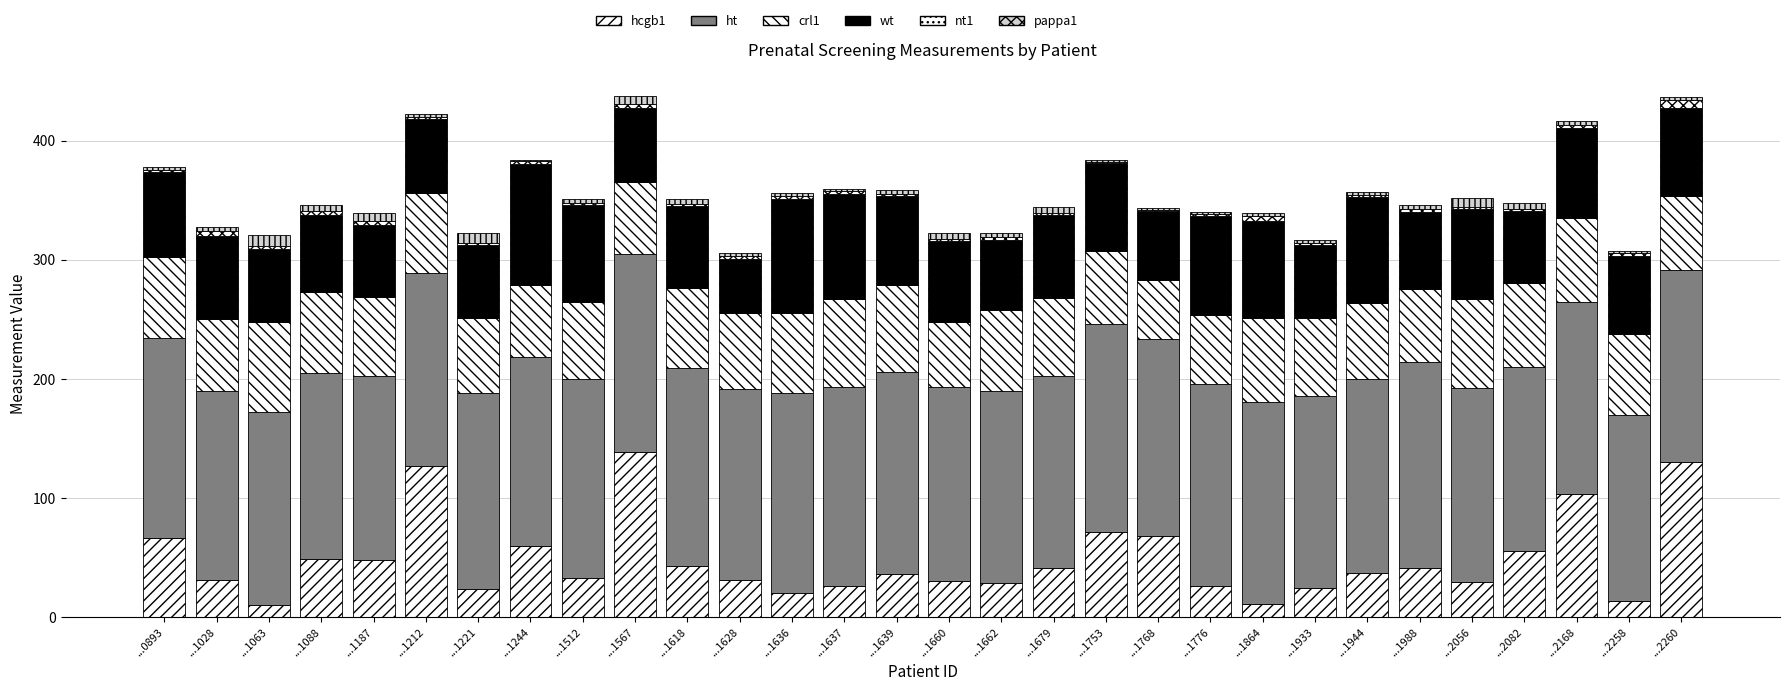

Count the number of data series in this chart.

6